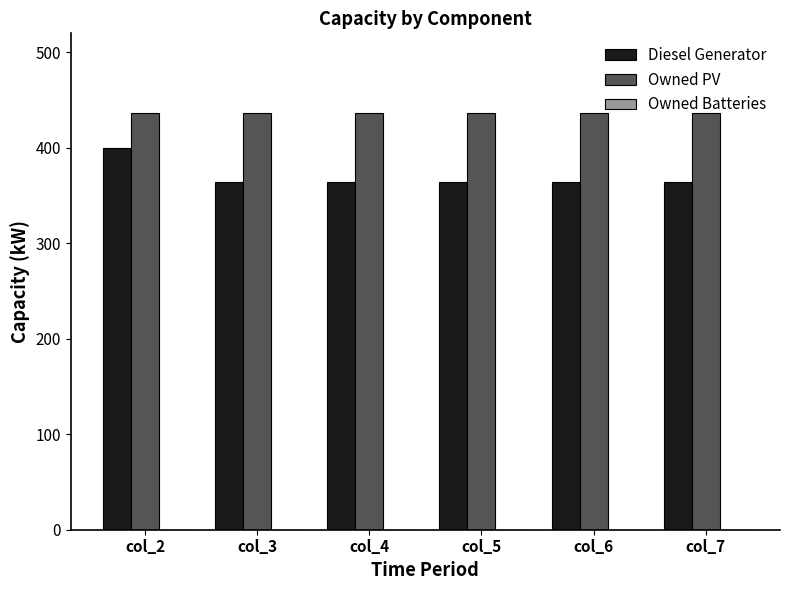

Which series has the largest range (max minus min)?

Diesel Generator